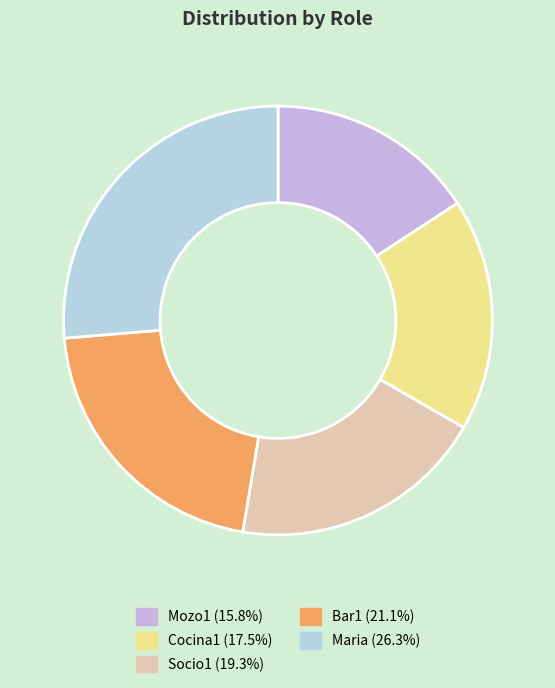

Does Socio1 account for over 50% of the chart?

No